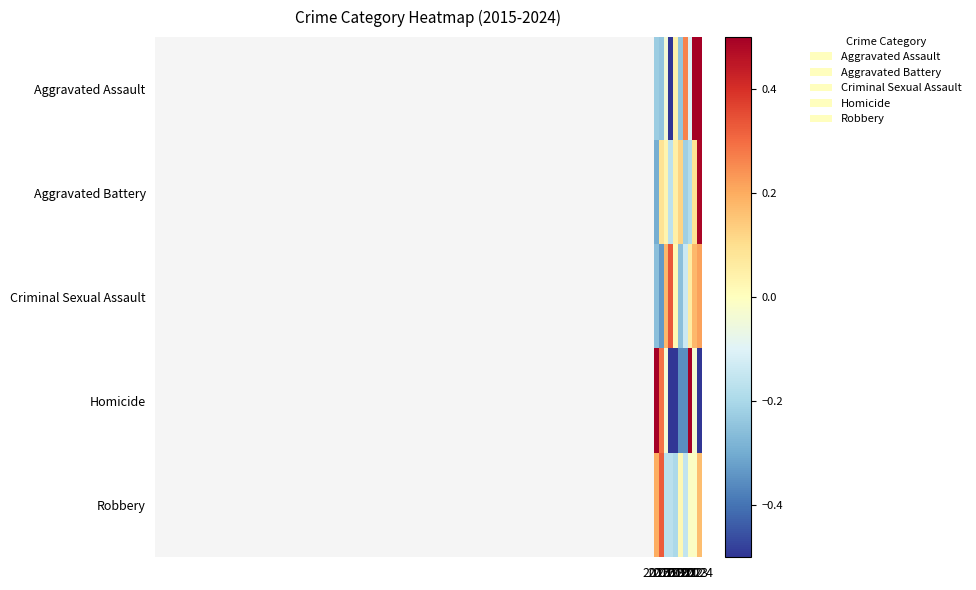

Reading right to left, what are all the values shown in this chart?

Aggravated Assault: 2024=0.5	2023=0.5	2022=-0.1	2021=0.3	2020=-0.2	2019=0.0	2018=-0.5	2017=-0.0	2016=-0.2	2015=-0.2
Aggravated Battery: 2024=0.5	2023=0.1	2022=-0.2	2021=-0.2	2020=0.1	2019=0.1	2018=-0.2	2017=0.0	2016=0.1	2015=-0.3
Criminal Sexual Assault: 2024=0.2	2023=0.2	2022=0.1	2021=-0.1	2020=-0.3	2019=0.0	2018=0.3	2017=0.2	2016=-0.3	2015=-0.3
Homicide: 2024=-1.0	2023=-0.0	2022=1.3	2021=-0.4	2020=-0.4	2019=-1.0	2018=-0.7	2017=-0.0	2016=0.3	2015=1.9
Robbery: 2024=0.2	2023=-0.0	2022=-0.0	2021=-0.2	2020=0.0	2019=-0.2	2018=-0.2	2017=-0.2	2016=0.3	2015=0.2